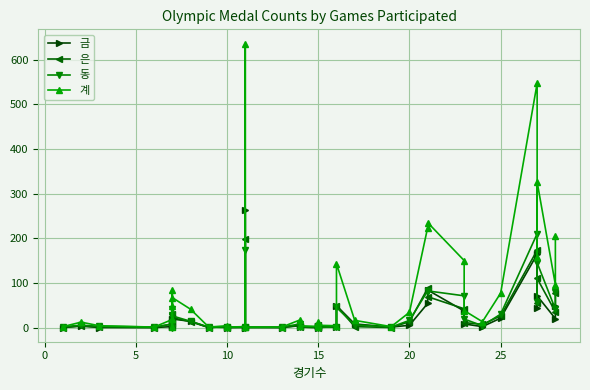

At which label does 계 reach its minimum?

10